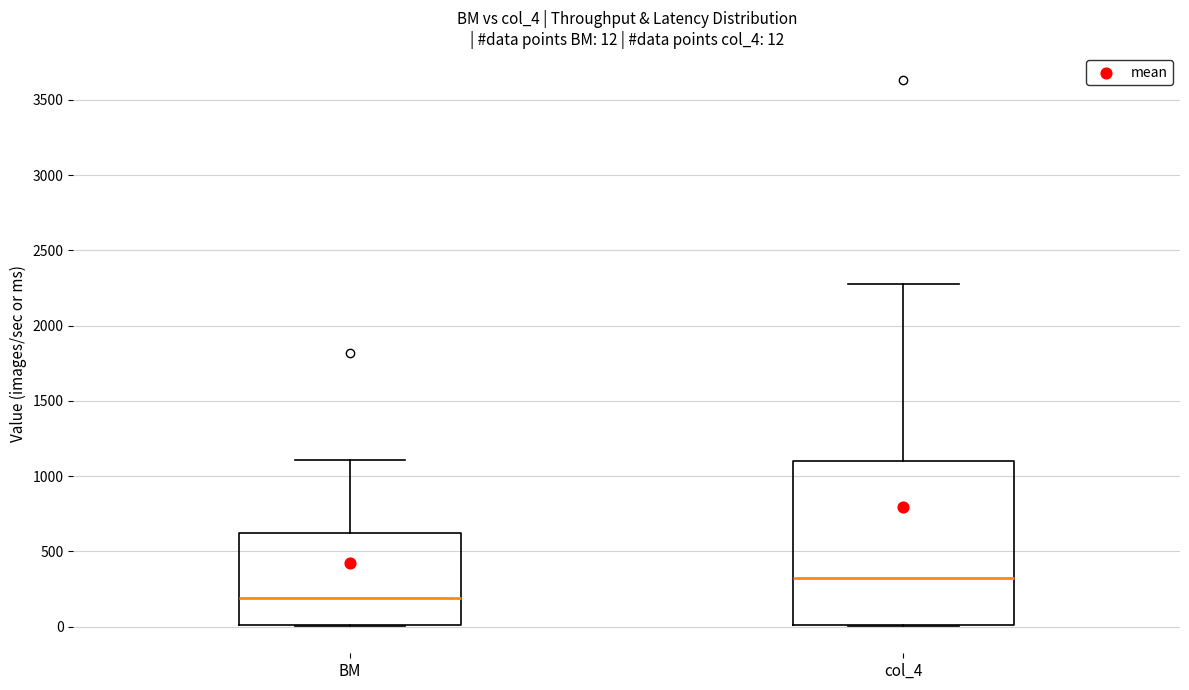

Comparing the boxes themselves (not the whiskers), which one is the tallest?

col_4